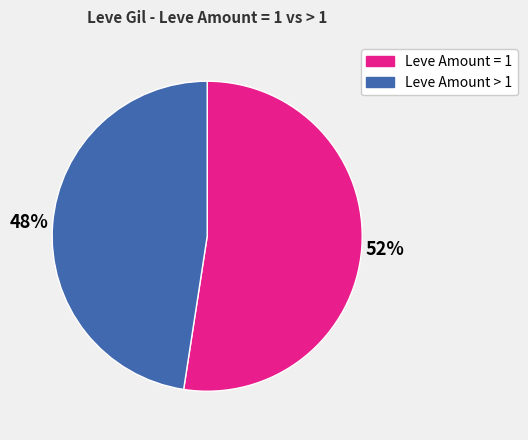

Is there any slice that represents more than half of the pie?

Yes